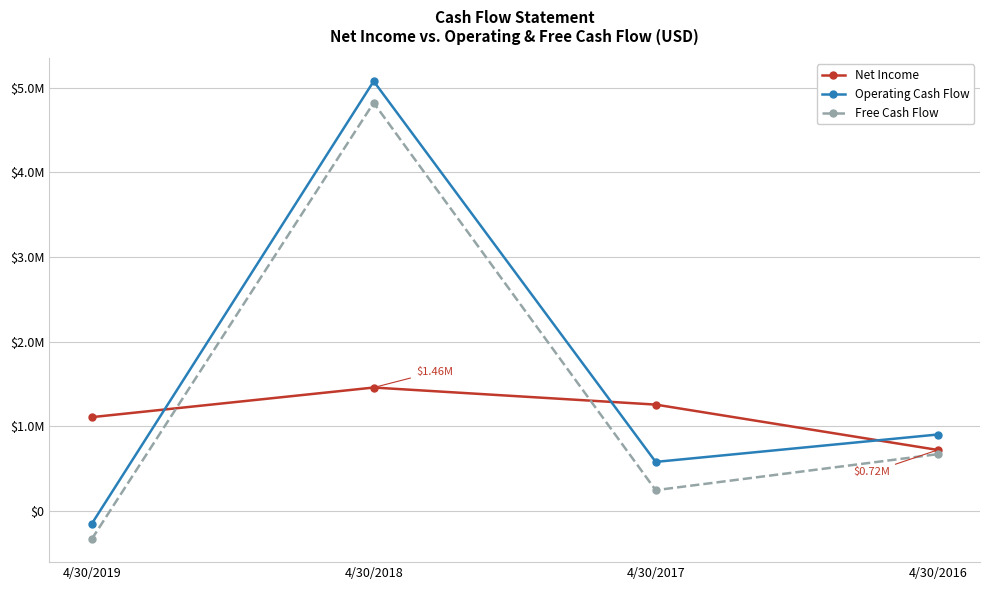

What are all the series names shown in the legend?

Net Income, Operating Cash Flow, Free Cash Flow